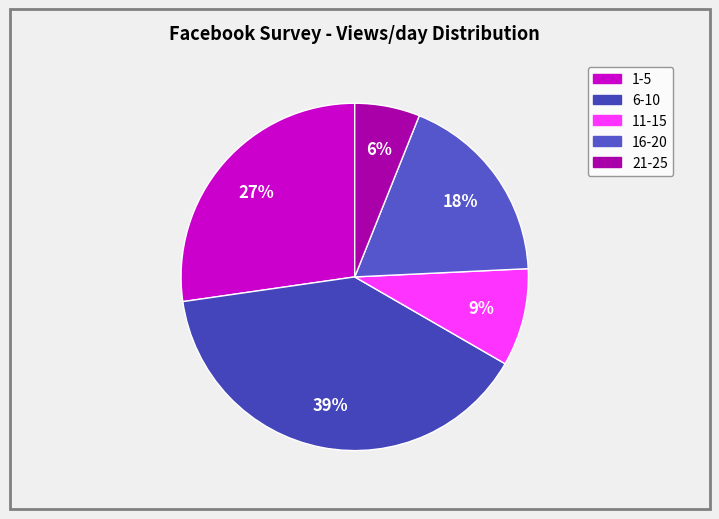

Count the number of slices in the pie.

5